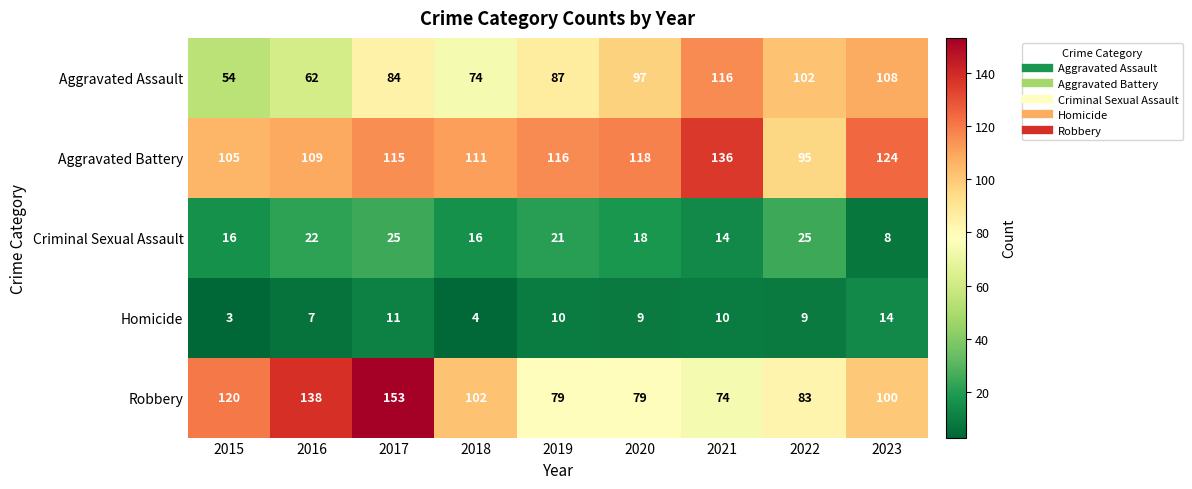

Where is Aggravated Battery nearest to the value 115?

2017